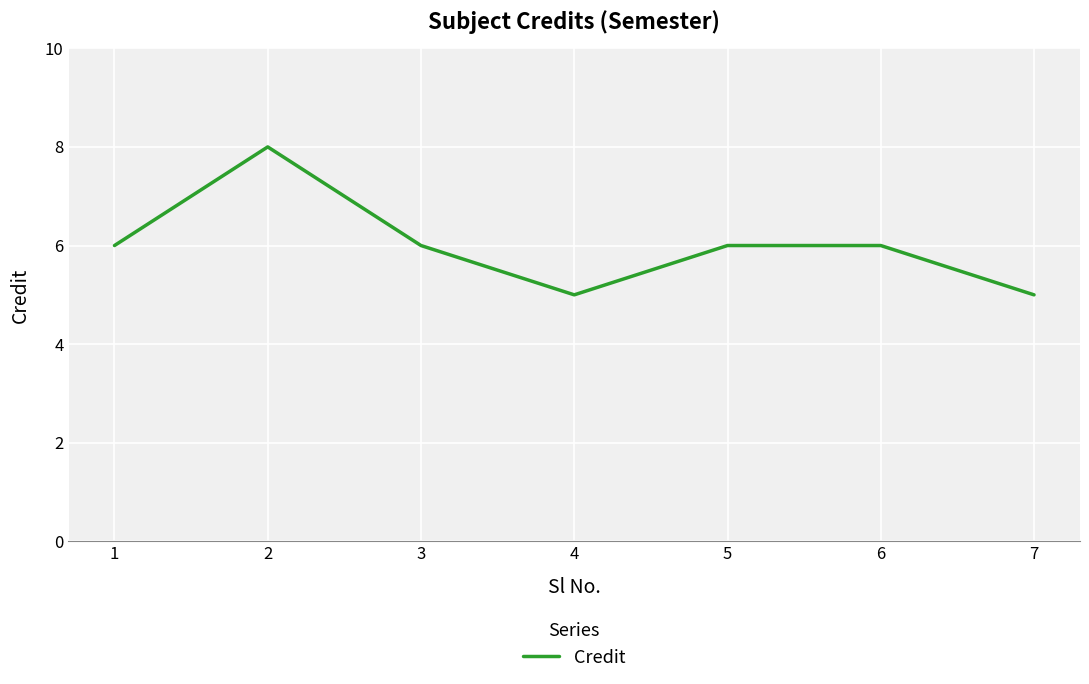

What is the difference between the maximum and minimum values?

3